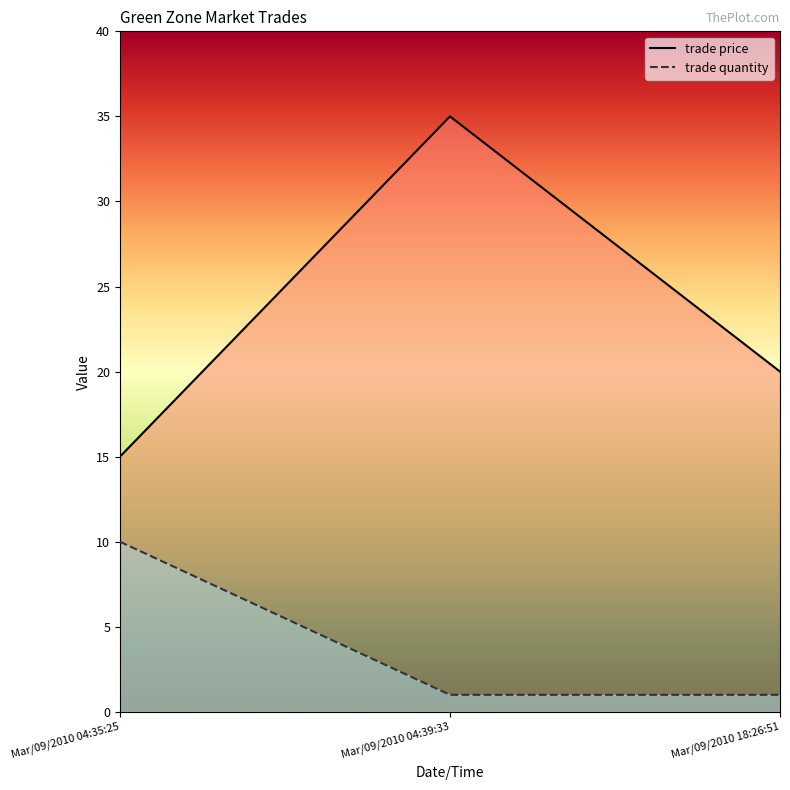

List the labels in order of trade price value, smallest first.

Mar/09/2010 04:35:25, Mar/09/2010 18:26:51, Mar/09/2010 04:39:33